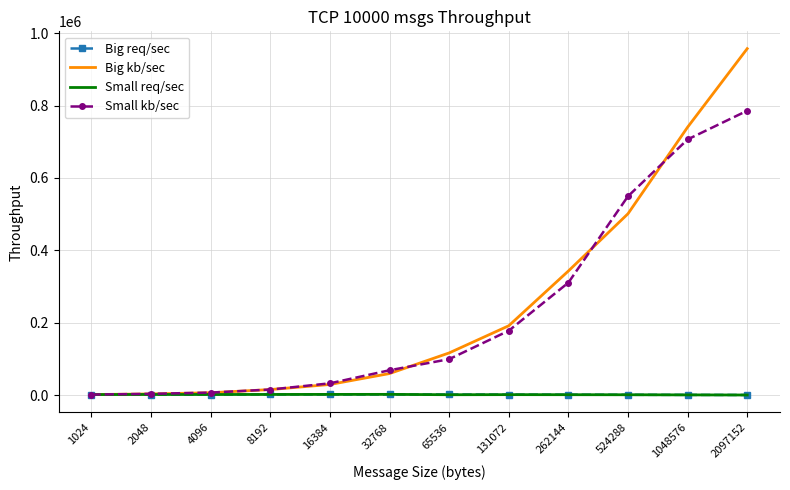

Which series has the widest spread of values?

Big kb/sec